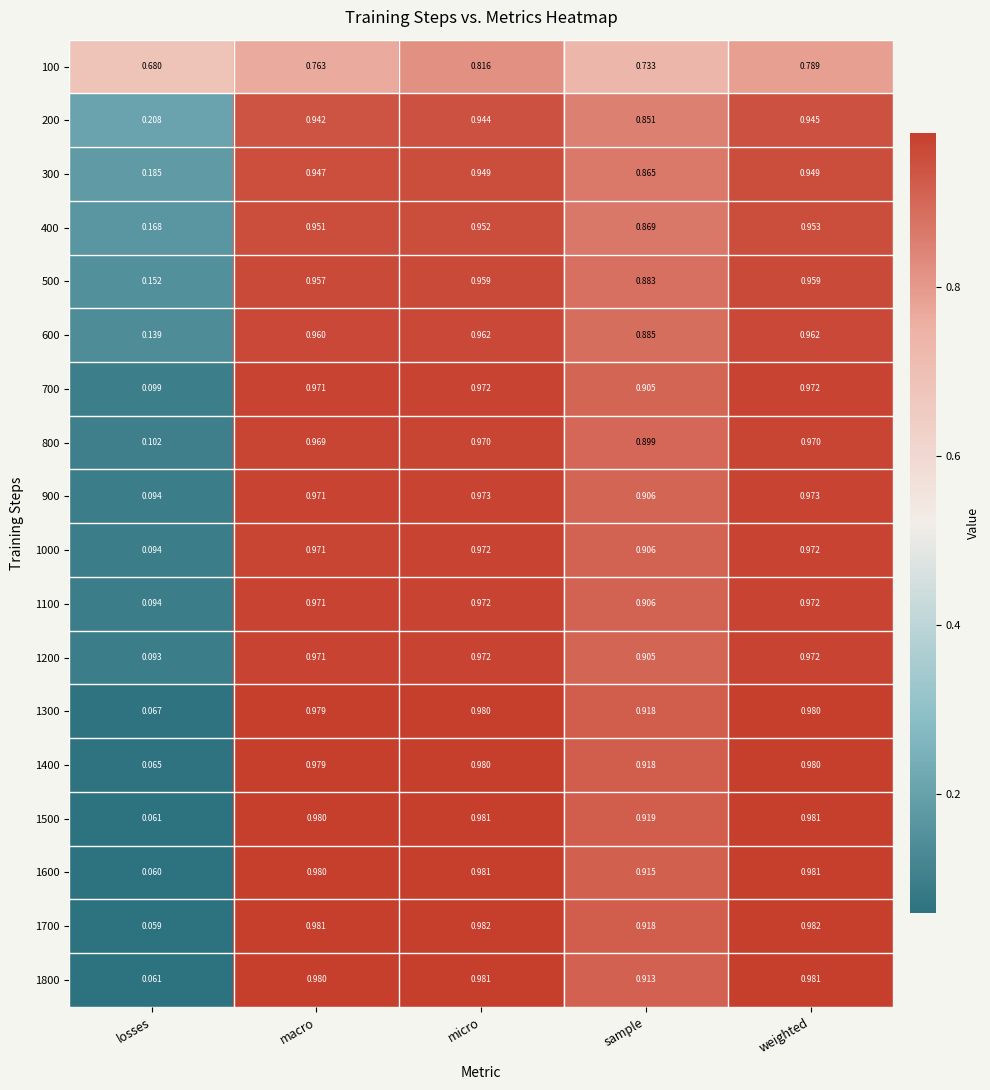

Where is 300 nearest to the value 0?

losses